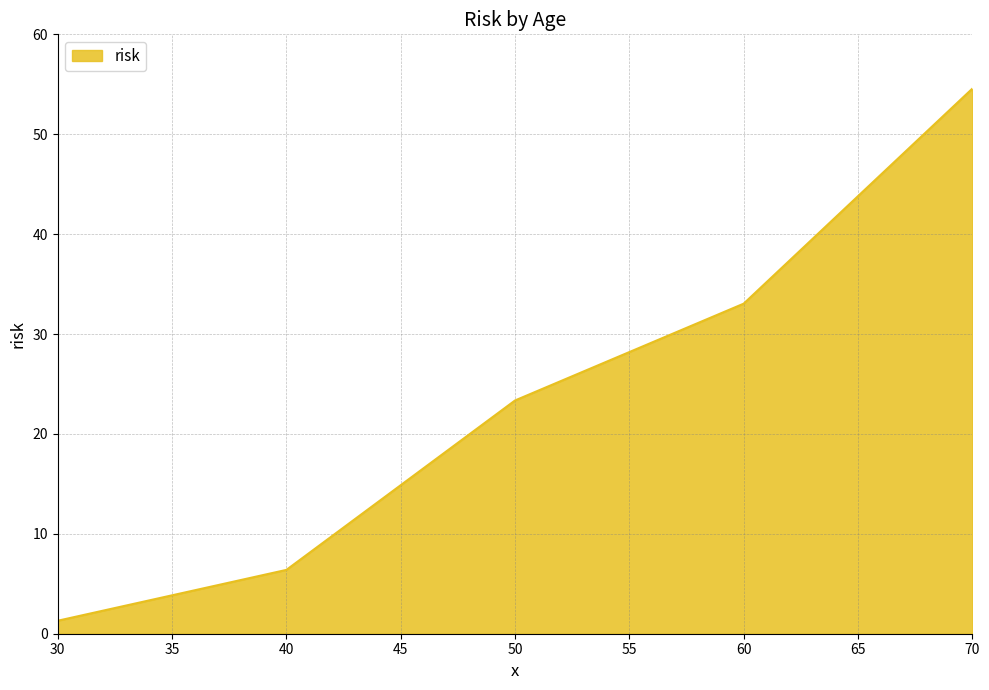

Reading left to right, list all the values displayed in this chart.

1.3	6.4	23.4	33.0	54.6